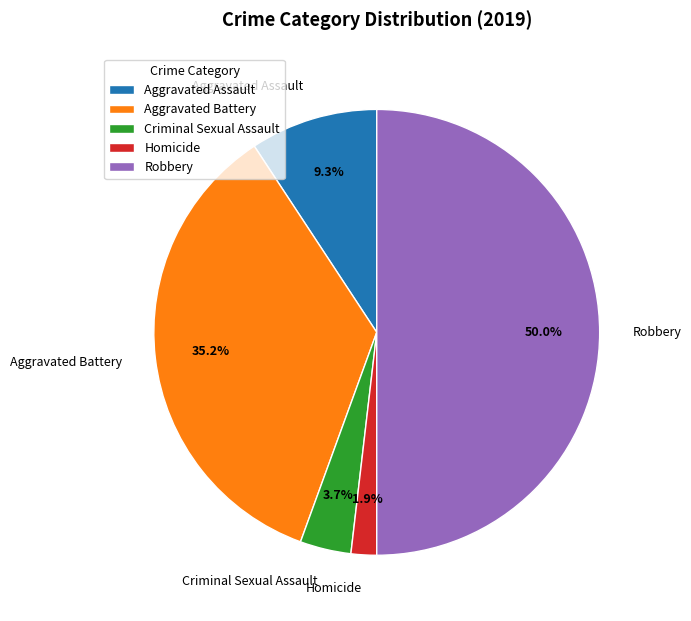

Approximately how many times larger is the value at Aggravated Assault compared to Robbery?

0.2